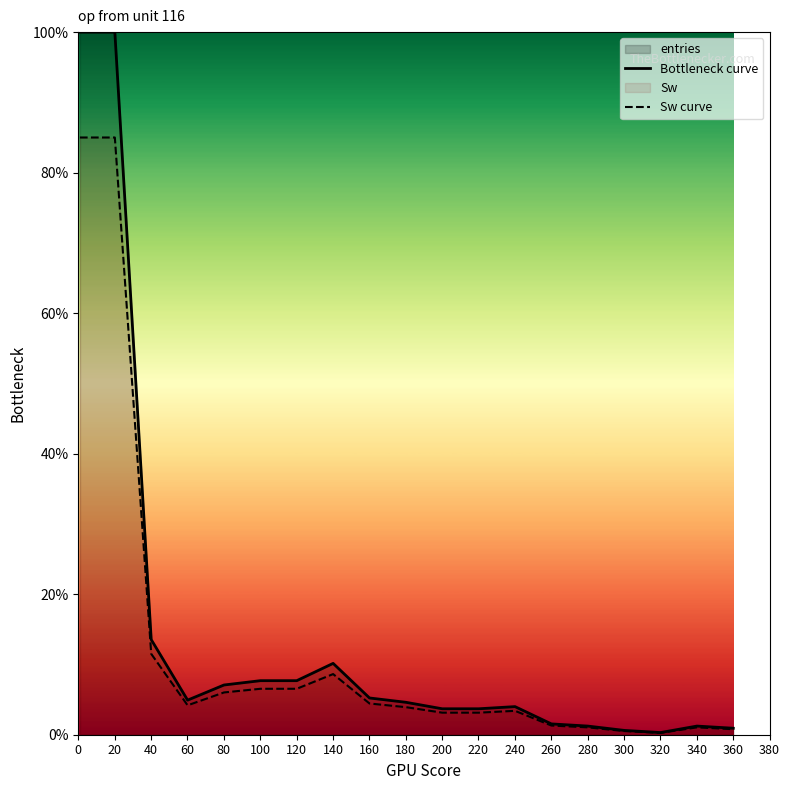

At which label does Bottleneck curve reach its minimum?

320